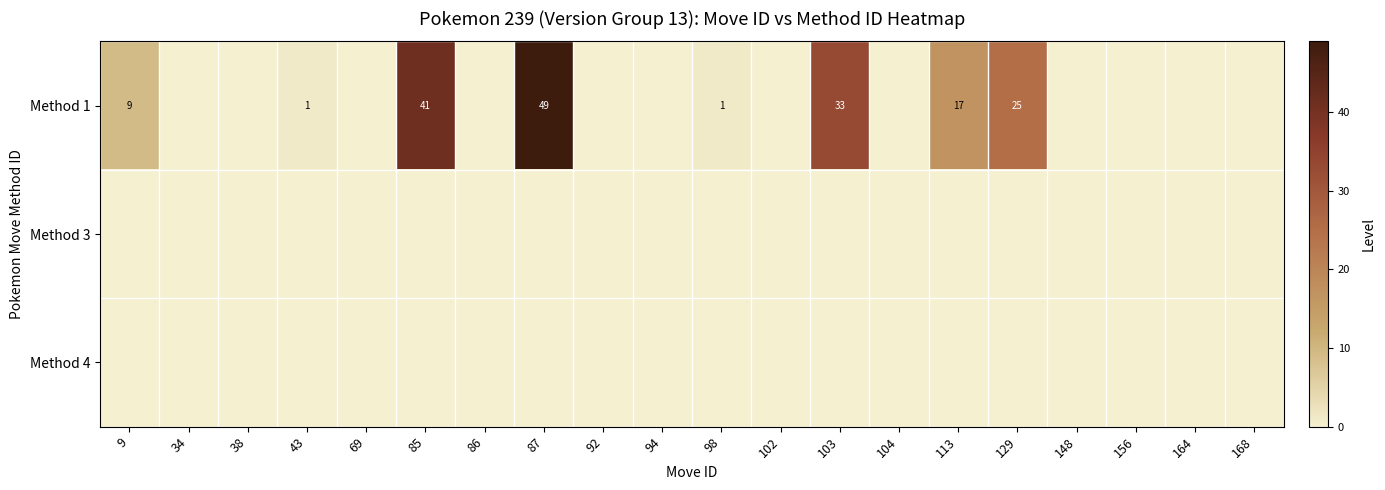

The Method 1 series shows 41 at 85. True or false?

True